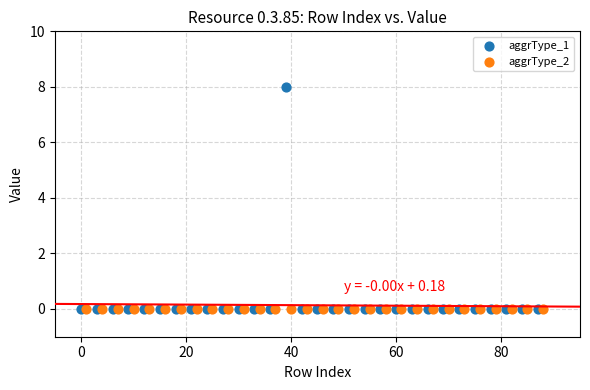

What are all the series names shown in the legend?

aggrType_1, aggrType_2